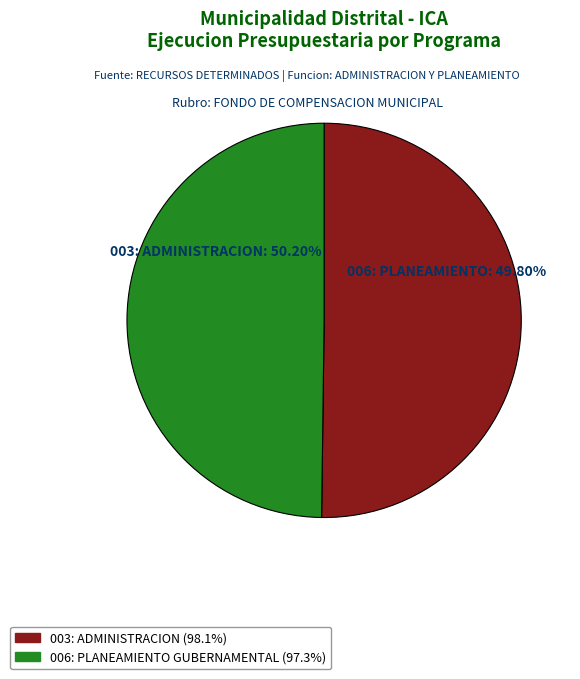

Is it true that 006: PLANEAMIENTO GUBERNAMENTAL is 50% of the pie?

True